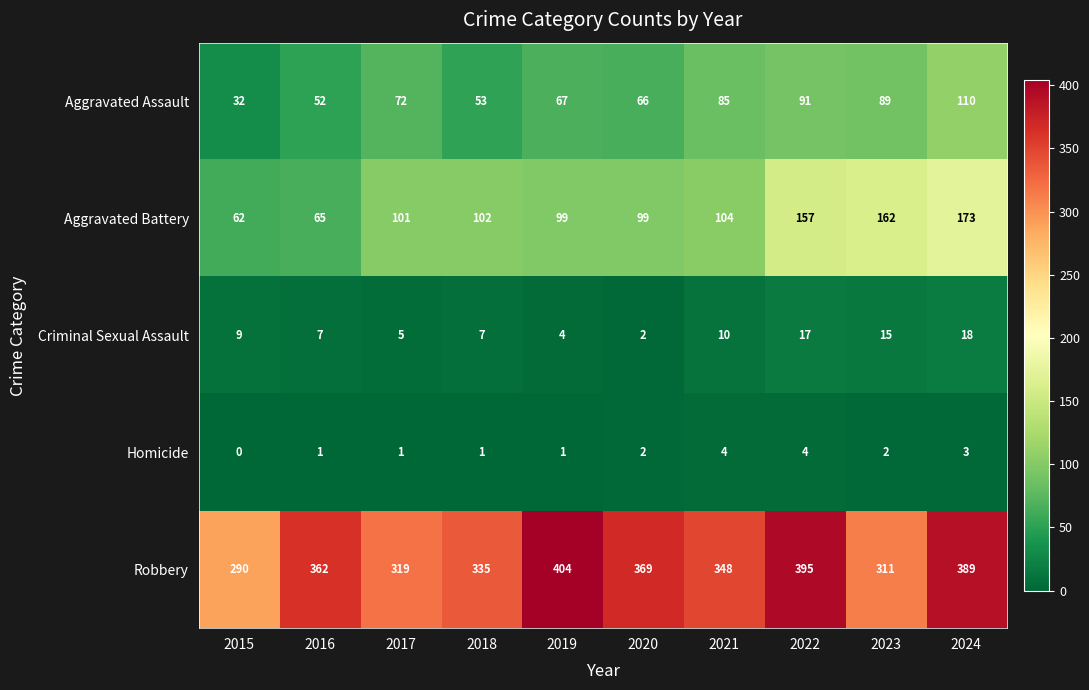

At 2019, list the series in order from smallest to largest.

Homicide, Criminal Sexual Assault, Aggravated Assault, Aggravated Battery, Robbery